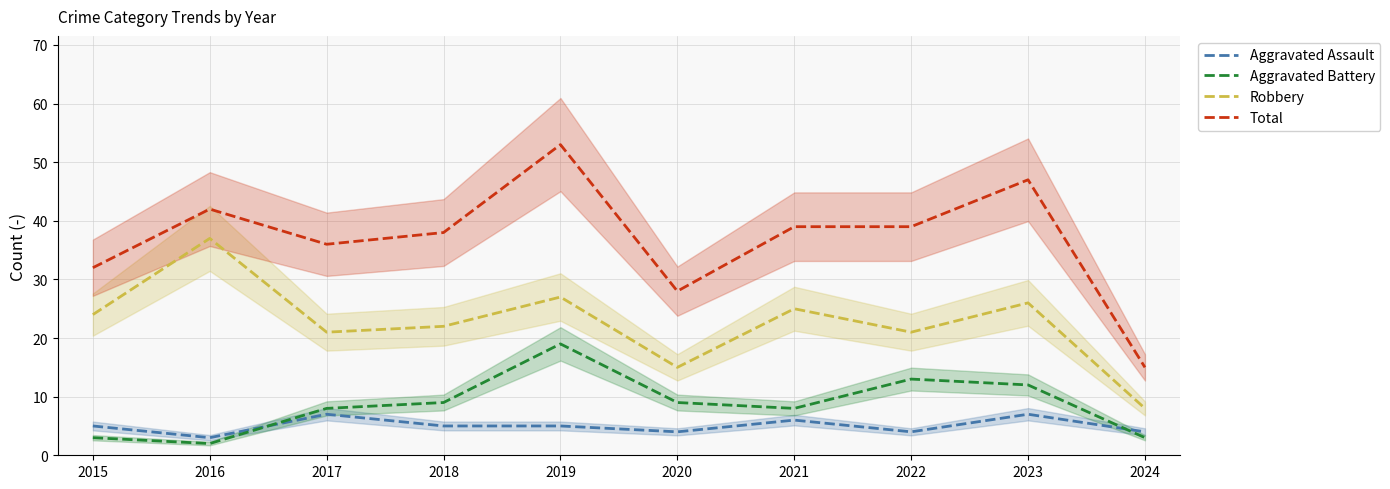

What is the greatest value displayed?

53